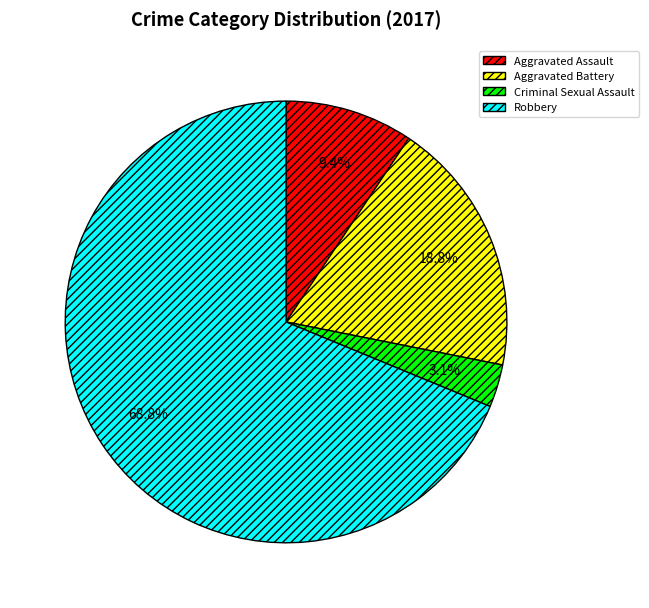

Rank the categories by value from lowest to highest.

Criminal Sexual Assault, Aggravated Assault, Aggravated Battery, Robbery